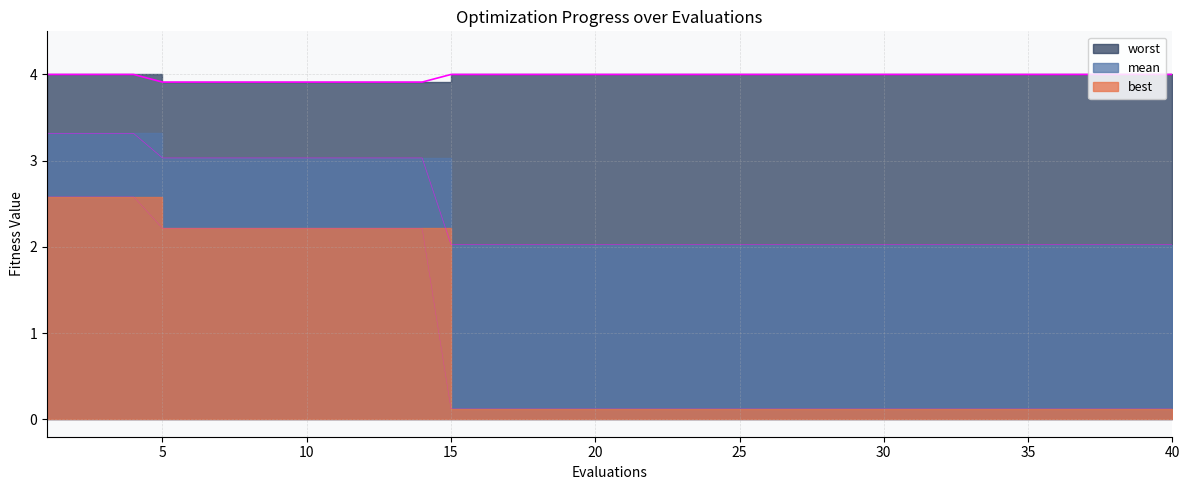

Is it true that worst equals 5.5 at 29?

False